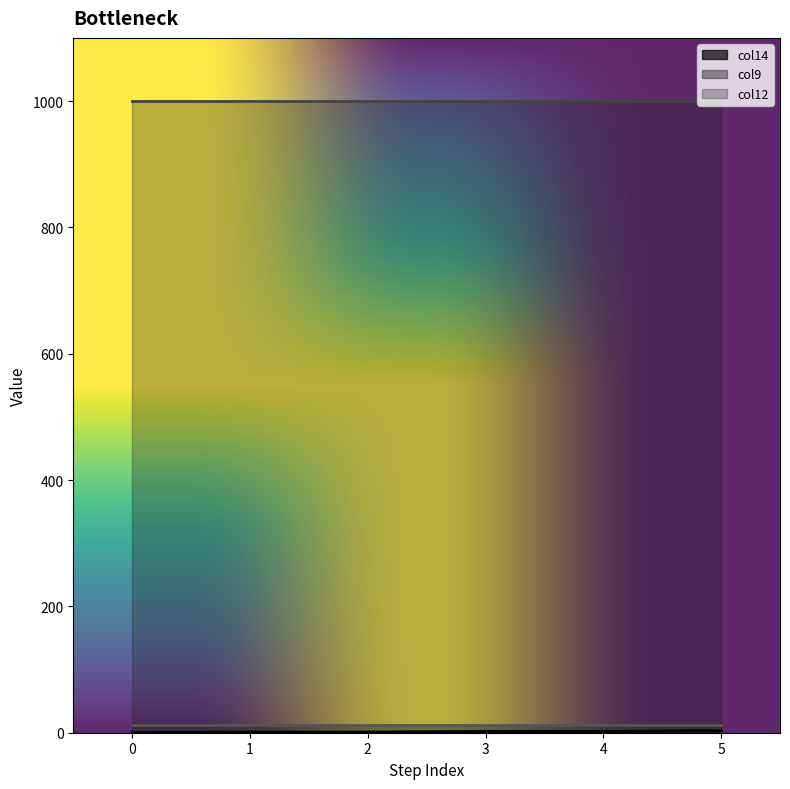

What is the value of the col12 point at the 2nd from the left?

1000